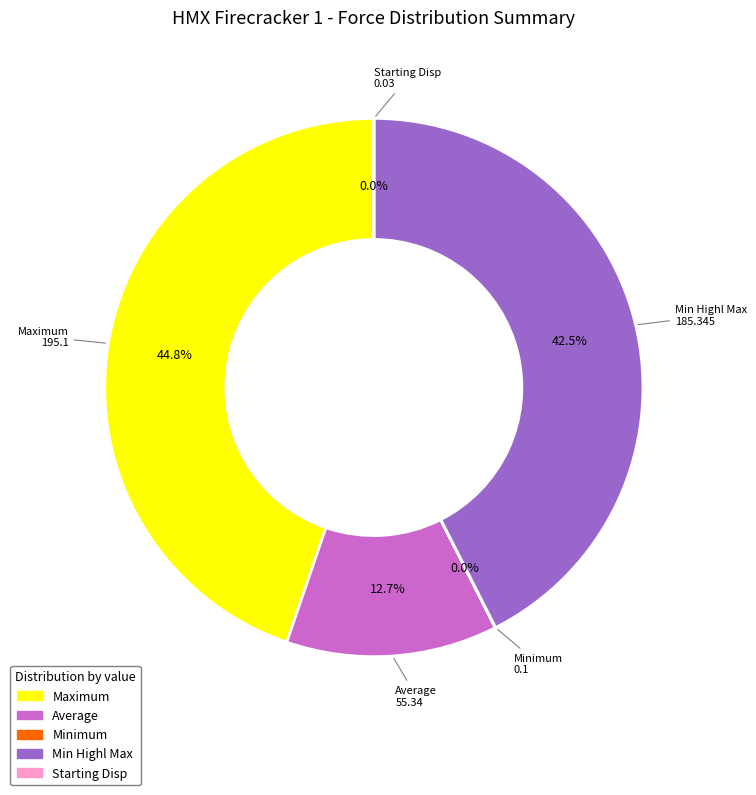

To the nearest percent, what percentage of the pie is Maximum?

45%